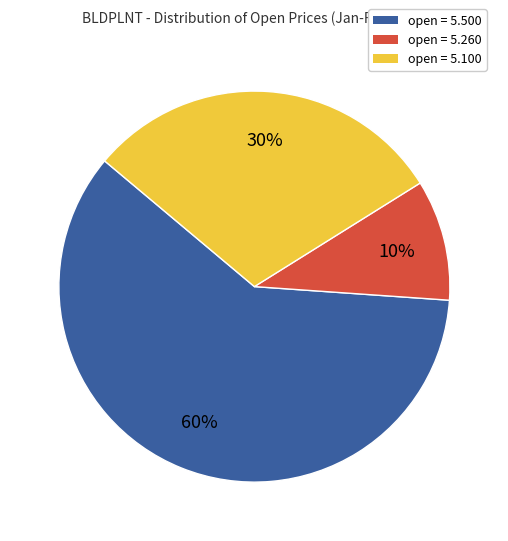

To the nearest percent, what is the difference between the largest and smallest slice percentages?

50%